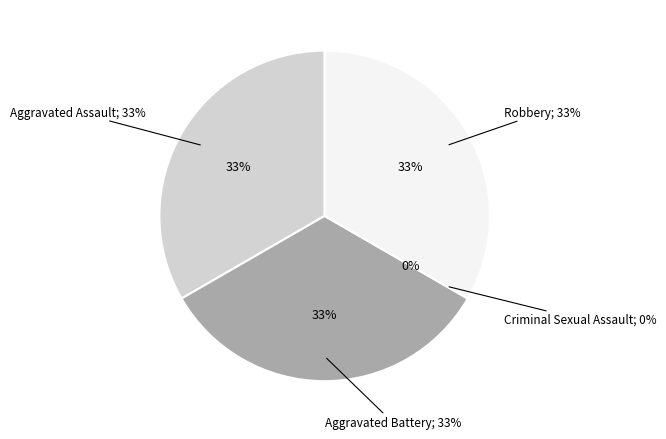

Rank the categories by value from highest to lowest.

Aggravated Assault, Aggravated Battery, Robbery, Criminal Sexual Assault